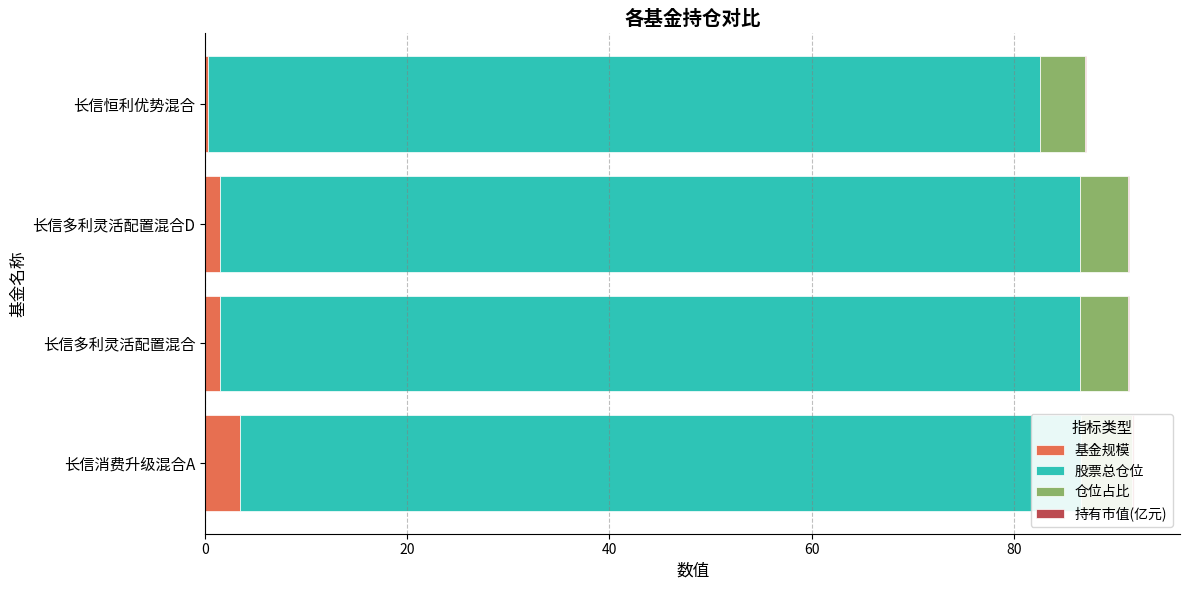

True or false: 股票总仓位 has a value of 150.1 at 长信多利灵活配置混合.

False